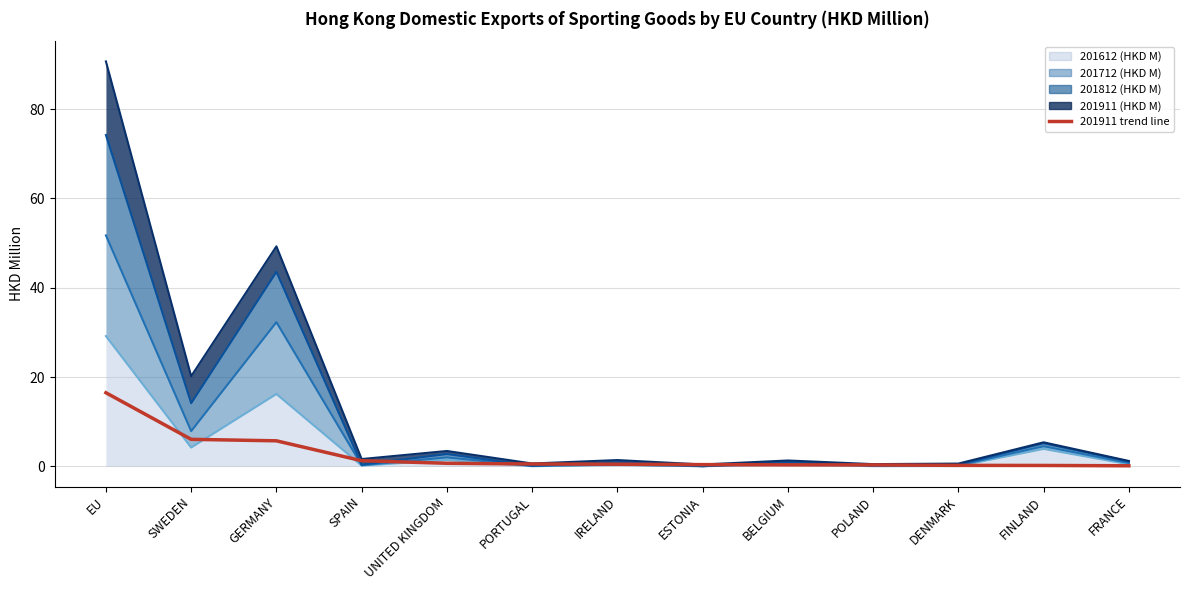

Reading left to right, transcribe all the data shown in this chart.

EU=16.5	SWEDEN=6.0	GERMANY=5.7	SPAIN=1.3	UNITED KINGDOM=0.7	PORTUGAL=0.5	IRELAND=0.5	ESTONIA=0.4	BELGIUM=0.3	POLAND=0.3	DENMARK=0.2	FINLAND=0.2	FRANCE=0.1